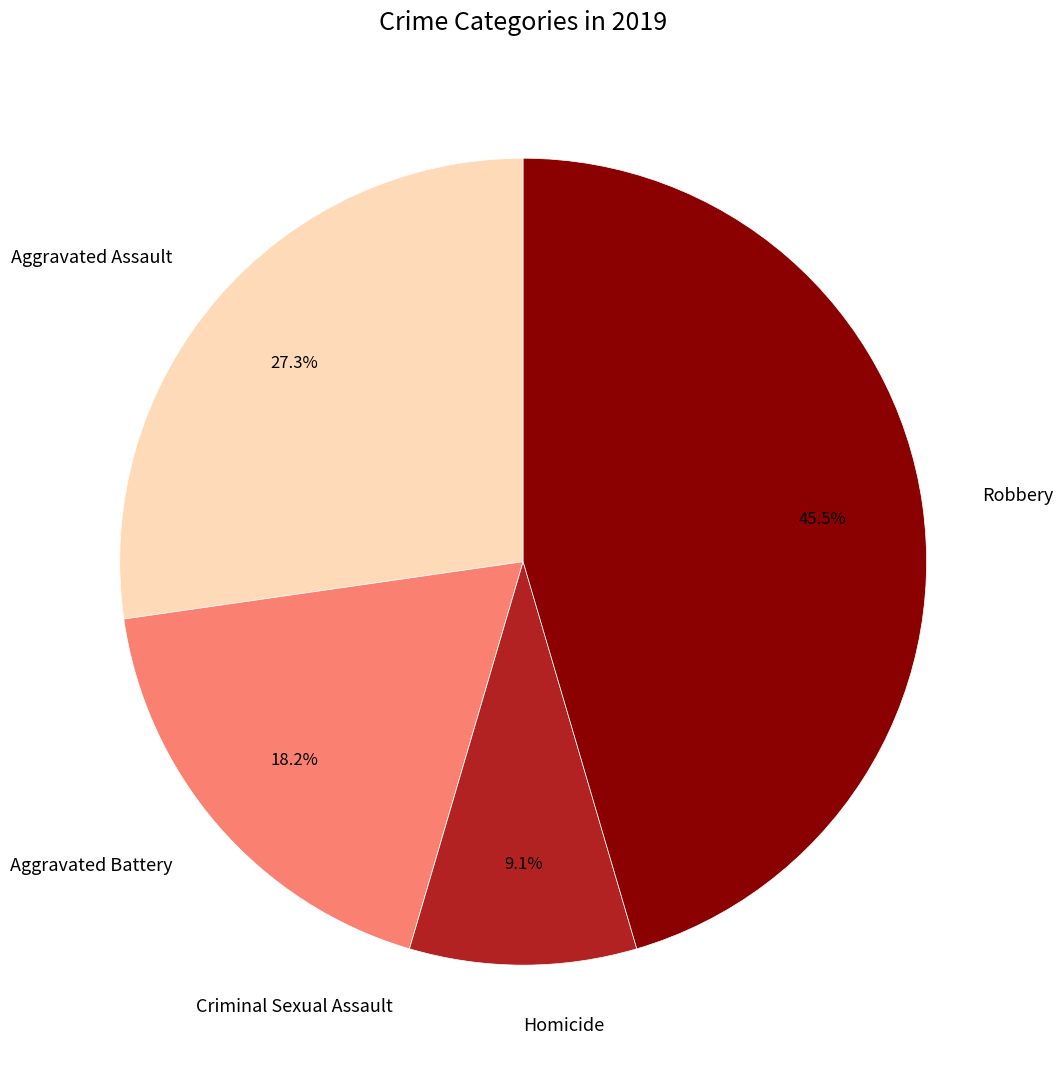

Combined, what portion of the pie is Aggravated Assault and Robbery?

72.7%